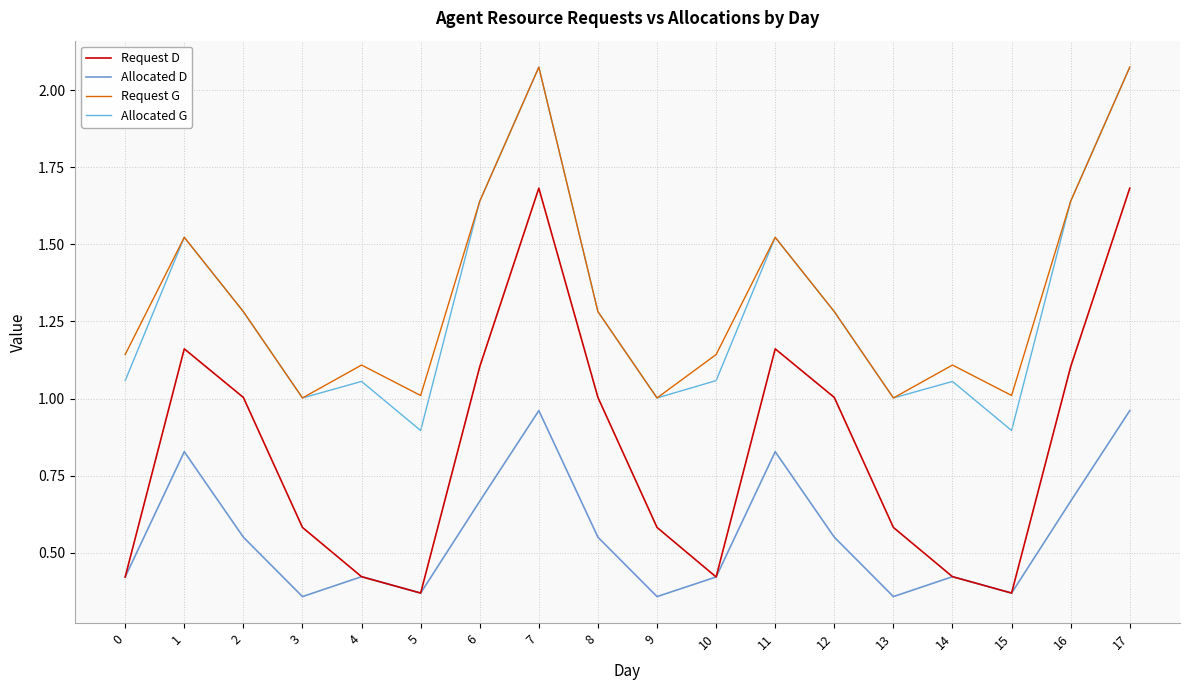

Between 5 and 8, which series saw the biggest shift?

Request D